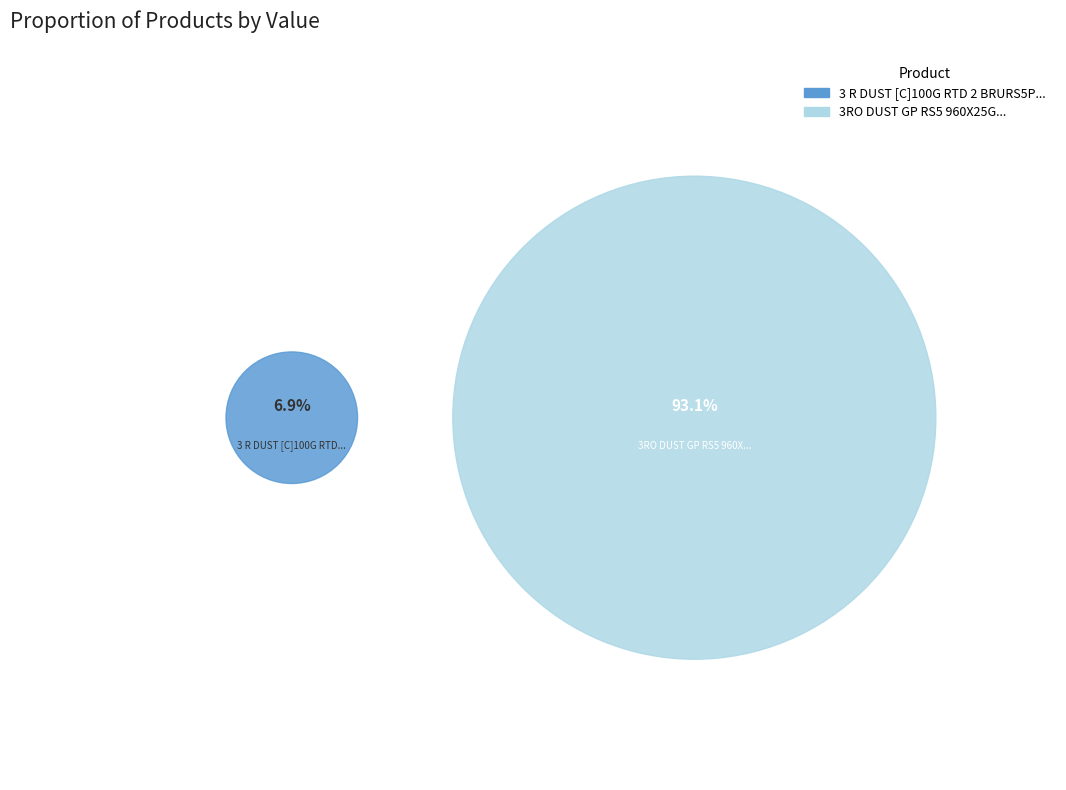

Is 3RO DUST GP RS5 960X25G the majority of the pie?

Yes